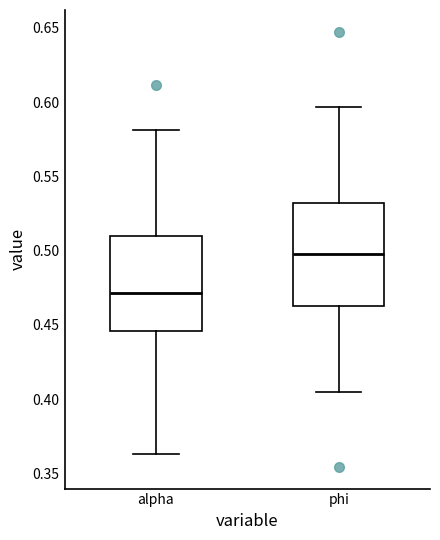

Reading left to right, transcribe this box plot: for each box, give where its median line is, the range the box spans, and where its two whiskers end, as read against the y-axis. The values are not printed on the chart, so give them approximately, as read against the axis.

alpha: median 0.470, box 0.445 to 0.510, whiskers 0.365 to 0.580
phi: median 0.500, box 0.465 to 0.530, whiskers 0.405 to 0.595